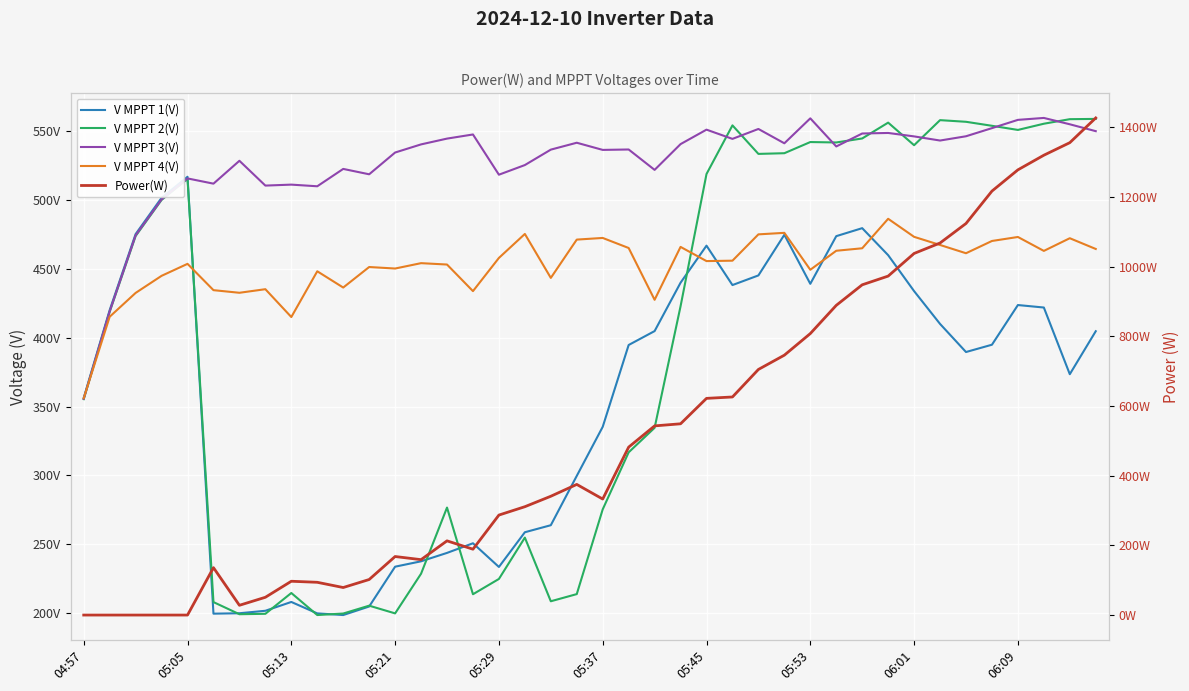

What is the sum of the Power(W) values at 12 and 10?

247.0